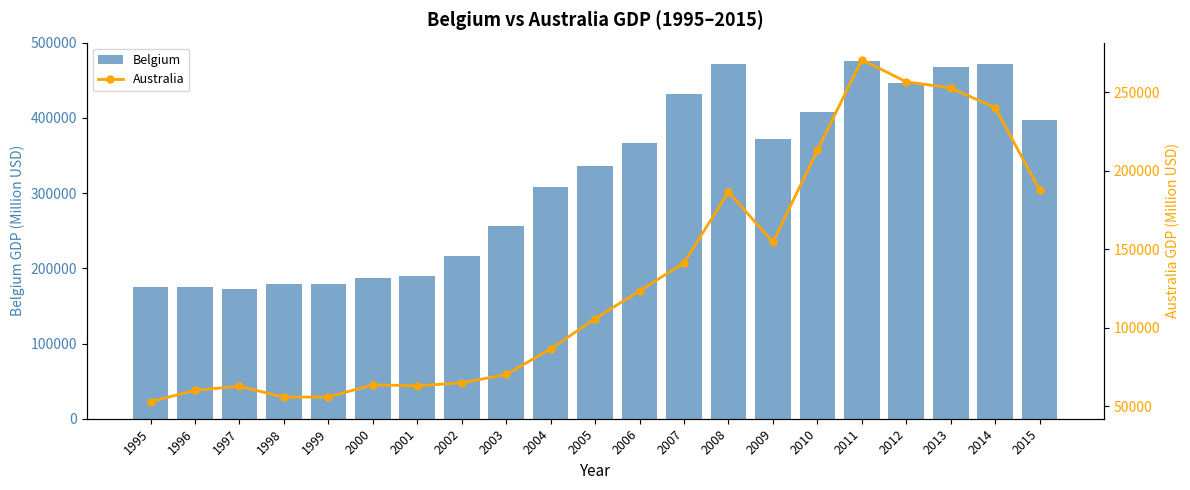

Count the number of categories in the chart.

21